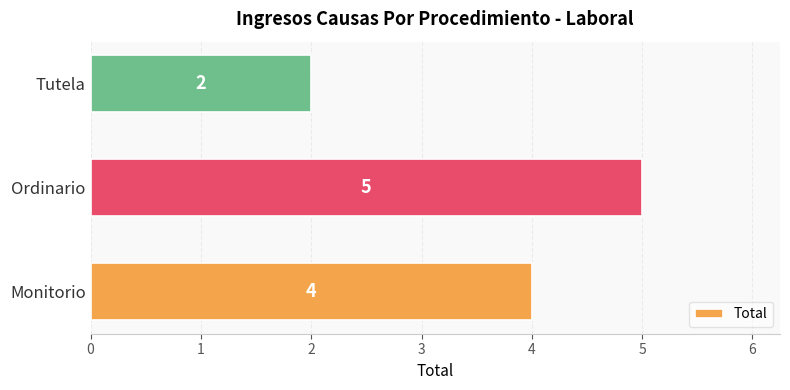

The value at Monitorio is 5. True or false?

False